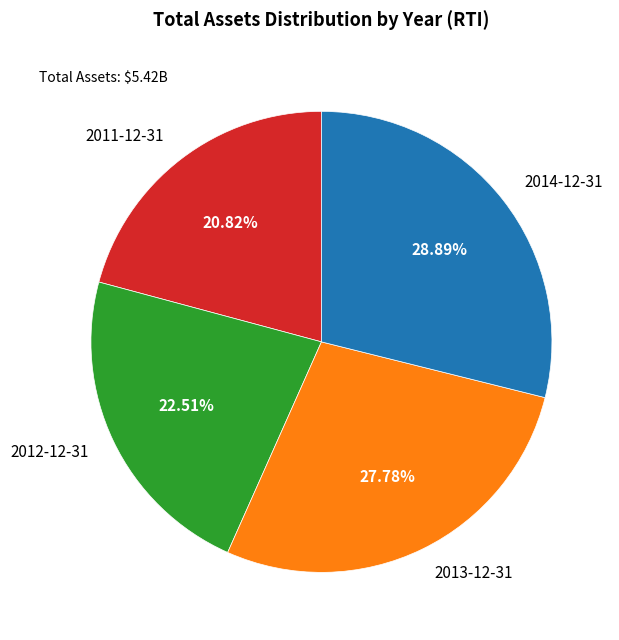

What is the ratio of the value at 2014-12-31 to the value at 2013-12-31?

1.0